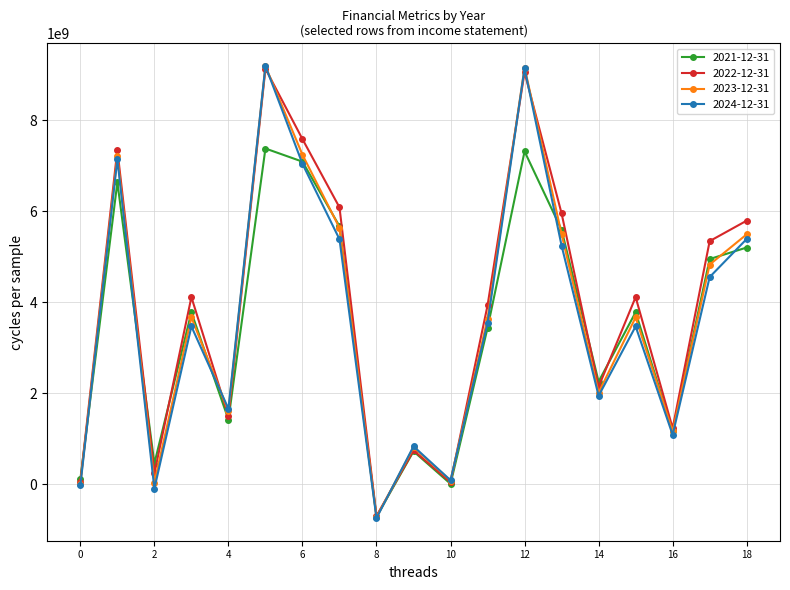

At how many categories does at least one series exceed 3069630641?

11